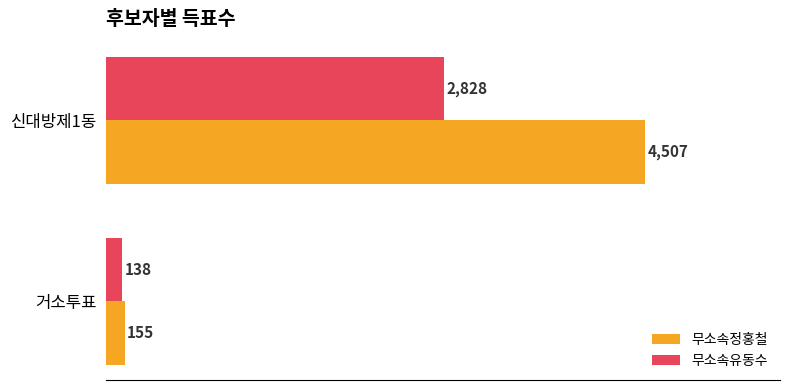

At which label is 무소속정홍철 closest to 2331?

거소투표